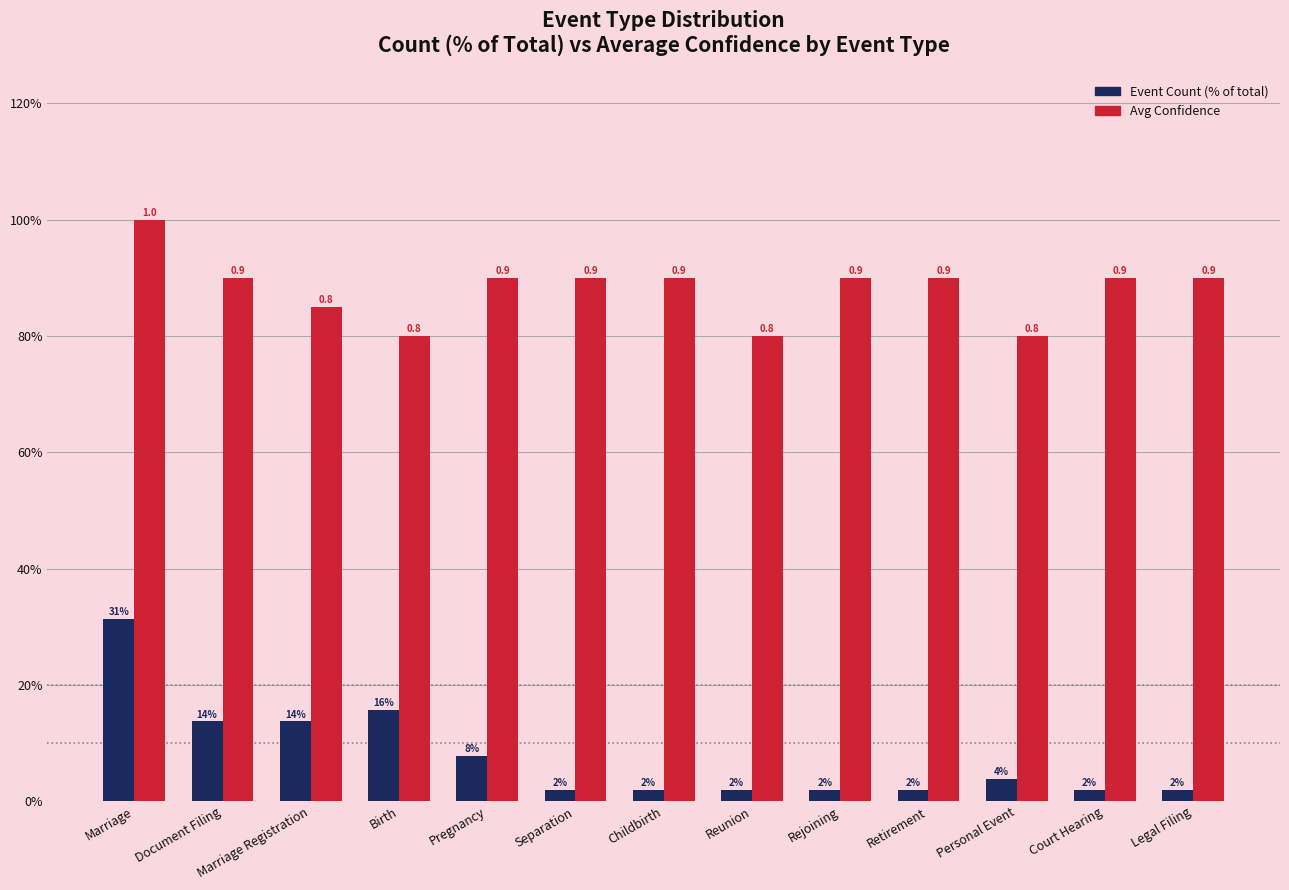

Rank the series by their average value, from highest to lowest.

Avg Confidence, Event Count (% of total)